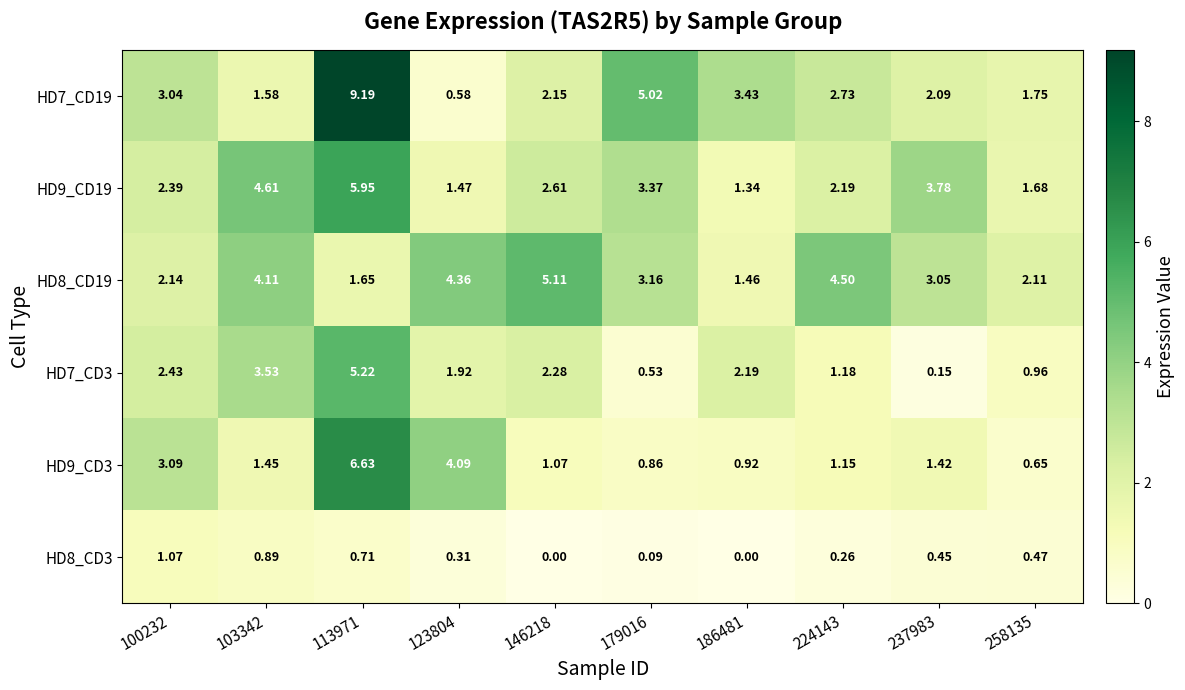

Reading left to right, extract all data points from this chart.

HD7_CD19: 100232=3.0	103342=1.6	113971=9.2	123804=0.6	146218=2.1	179016=5.0	186481=3.4	224143=2.7	237983=2.1	258135=1.8
HD9_CD19: 100232=2.4	103342=4.6	113971=6.0	123804=1.5	146218=2.6	179016=3.4	186481=1.3	224143=2.2	237983=3.8	258135=1.7
HD8_CD19: 100232=2.1	103342=4.1	113971=1.6	123804=4.4	146218=5.1	179016=3.2	186481=1.5	224143=4.5	237983=3.0	258135=2.1
HD7_CD3: 100232=2.4	103342=3.5	113971=5.2	123804=1.9	146218=2.3	179016=0.5	186481=2.2	224143=1.2	237983=0.1	258135=1.0
HD9_CD3: 100232=3.1	103342=1.4	113971=6.6	123804=4.1	146218=1.1	179016=0.9	186481=0.9	224143=1.1	237983=1.4	258135=0.7
HD8_CD3: 100232=1.1	103342=0.9	113971=0.7	123804=0.3	146218=0.0	179016=0.1	186481=0.0	224143=0.3	237983=0.5	258135=0.5